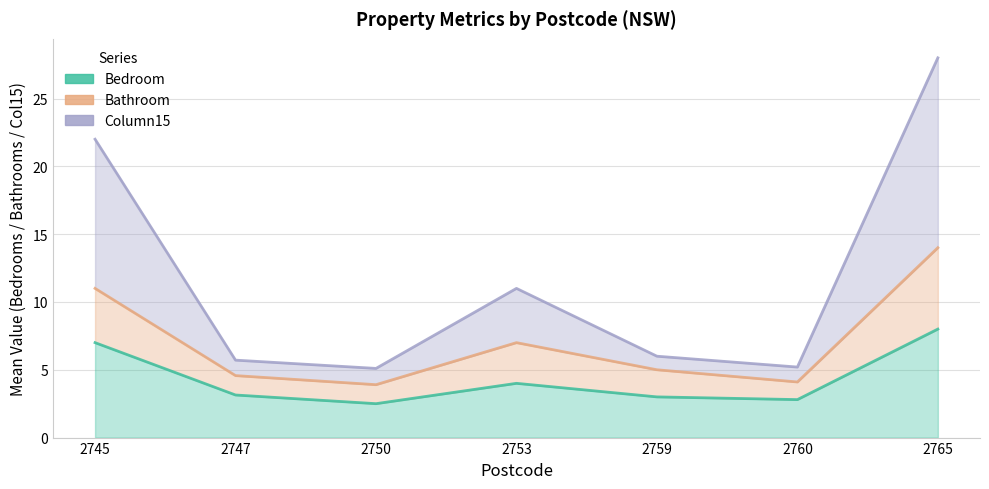

Where is the first local minimum for Bathroom?

2750